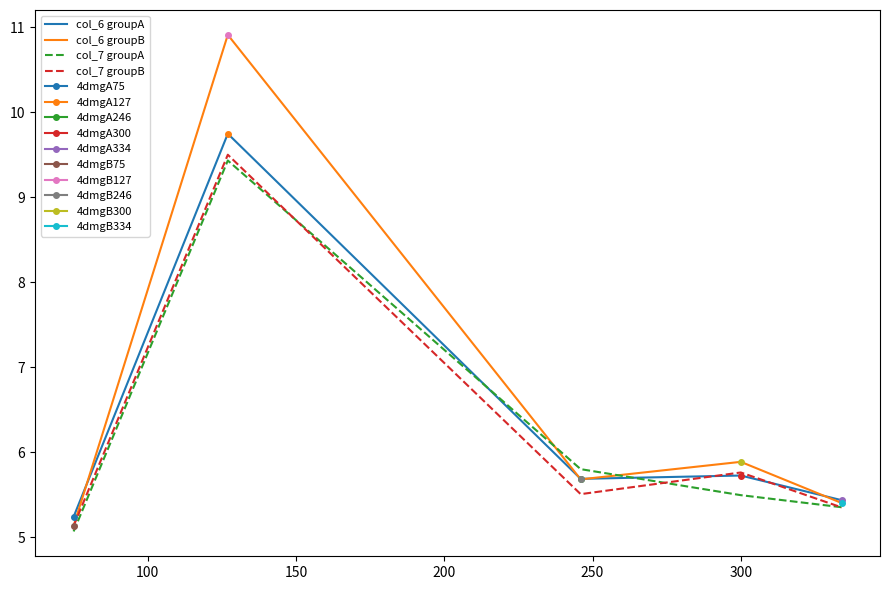

True or false: col_6 groupB and col_7 groupA cross at least once.

True